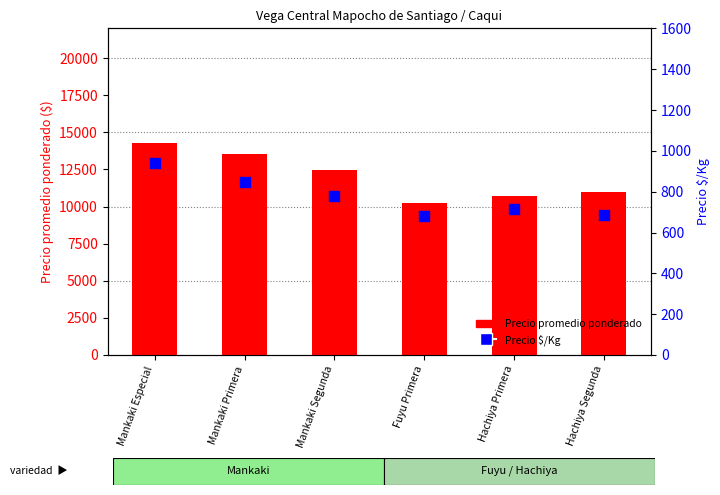

What is the total value across all series at Mankaki Especial?

15209